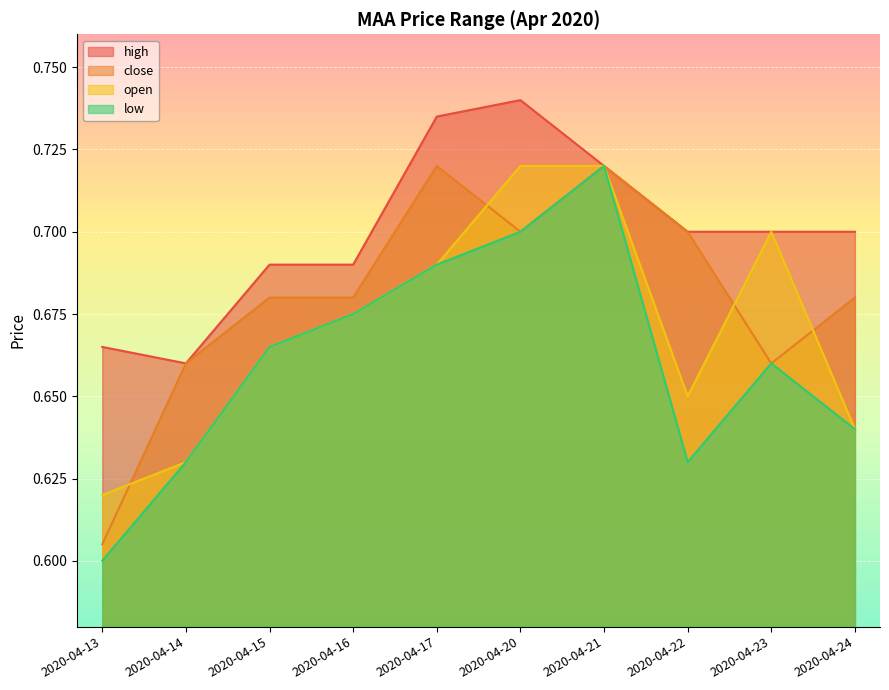

What is the sum of all low values?

6.6